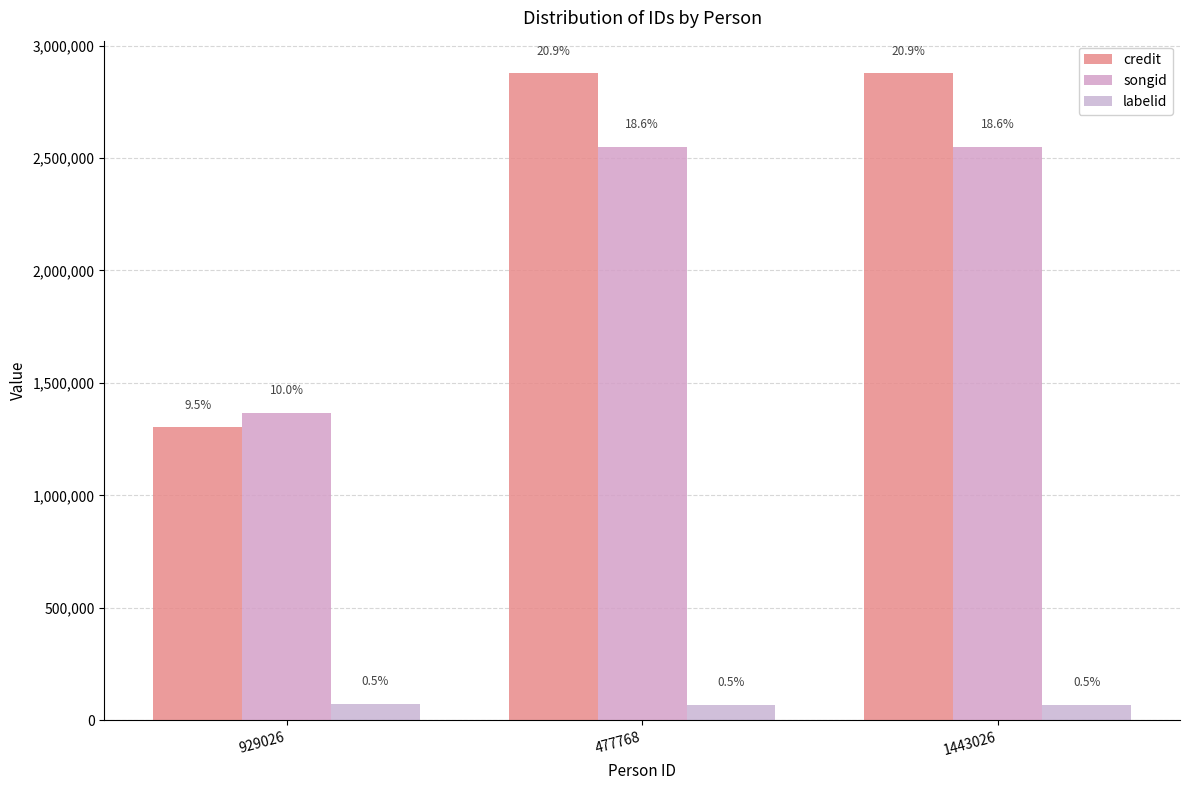

Are the bars horizontal?

No